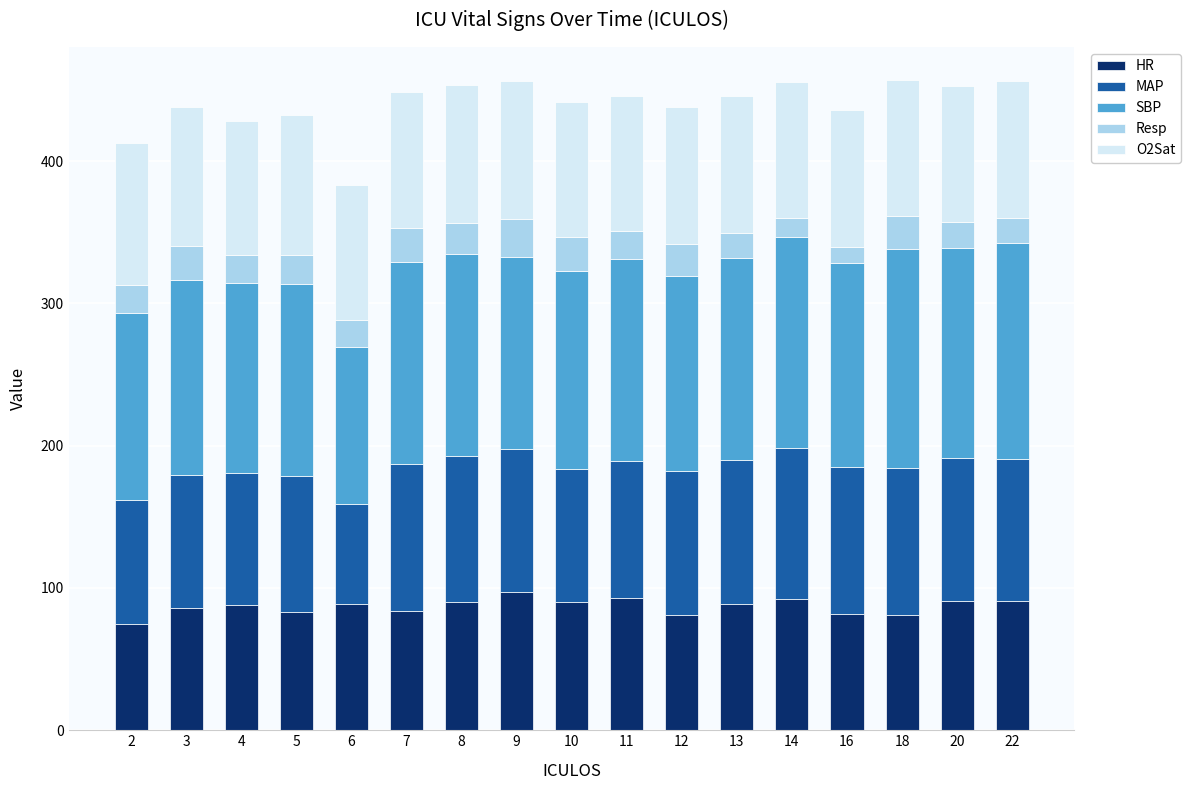

How many series are shown in this chart?

5